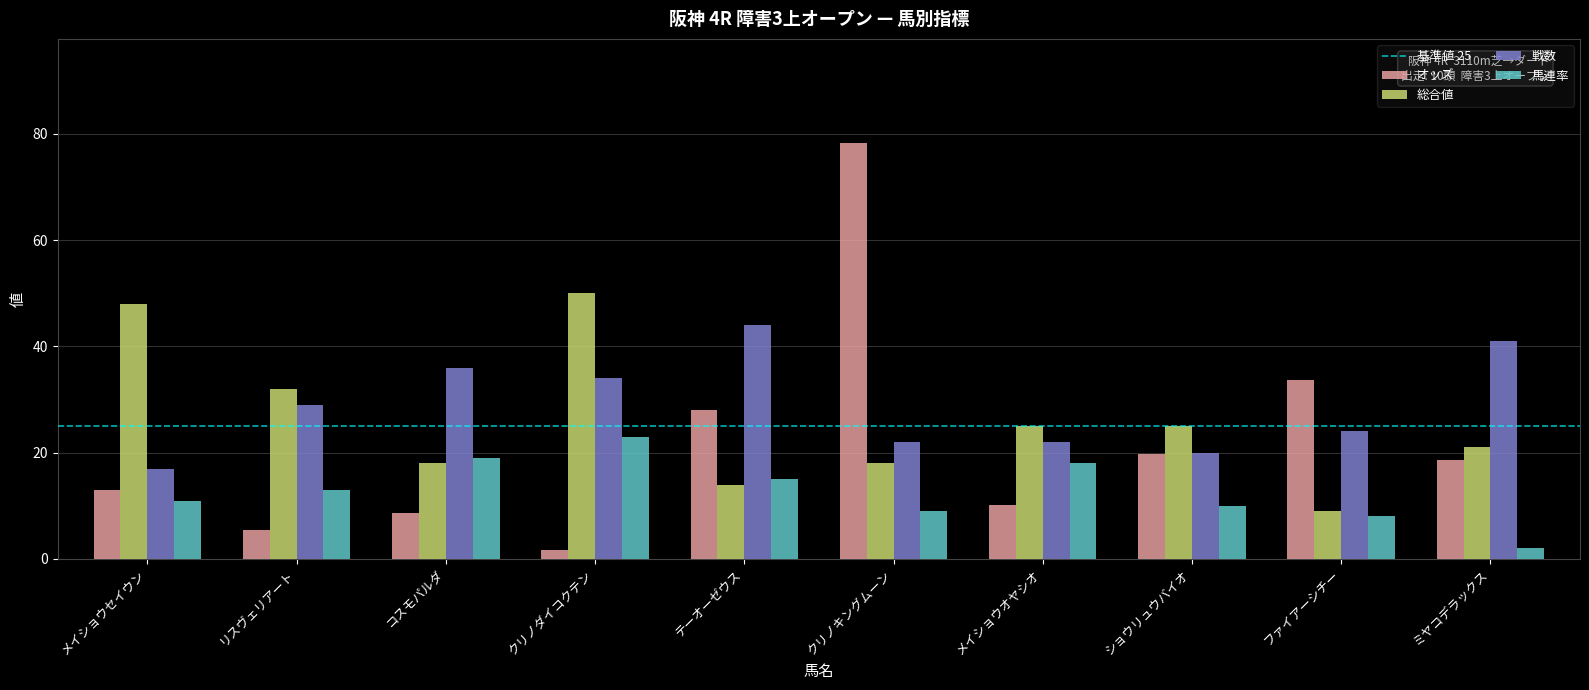

Rank the series by their maximum value, from lowest to highest.

馬連率, 戦数, 総合値, オッズ